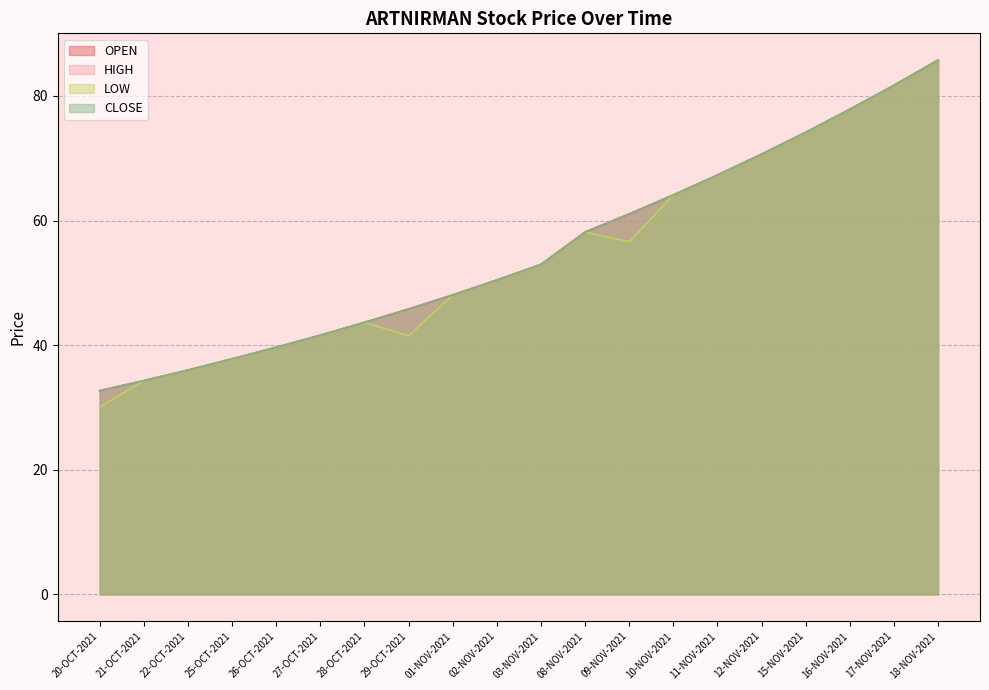

Reading left to right, extract all data points from this chart.

OPEN: 20-OCT-2021=32.7	21-OCT-2021=34.3	22-OCT-2021=36.0	25-OCT-2021=37.8	26-OCT-2021=39.6	27-OCT-2021=41.6	28-OCT-2021=43.6	29-OCT-2021=45.8	01-NOV-2021=48.0	02-NOV-2021=50.5	03-NOV-2021=53.0	08-NOV-2021=58.1	09-NOV-2021=61.0	10-NOV-2021=64.1	11-NOV-2021=67.3	12-NOV-2021=70.7	15-NOV-2021=74.2	16-NOV-2021=77.8	17-NOV-2021=81.7	18-NOV-2021=85.8
HIGH: 20-OCT-2021=32.7	21-OCT-2021=34.3	22-OCT-2021=36.0	25-OCT-2021=37.8	26-OCT-2021=39.6	27-OCT-2021=41.6	28-OCT-2021=43.6	29-OCT-2021=45.8	01-NOV-2021=48.0	02-NOV-2021=50.5	03-NOV-2021=53.0	08-NOV-2021=58.1	09-NOV-2021=61.0	10-NOV-2021=64.1	11-NOV-2021=67.3	12-NOV-2021=70.7	15-NOV-2021=74.2	16-NOV-2021=77.8	17-NOV-2021=81.7	18-NOV-2021=85.8
LOW: 20-OCT-2021=30.1	21-OCT-2021=34.3	22-OCT-2021=36.0	25-OCT-2021=37.8	26-OCT-2021=39.6	27-OCT-2021=41.6	28-OCT-2021=43.6	29-OCT-2021=41.5	01-NOV-2021=48.0	02-NOV-2021=50.5	03-NOV-2021=53.0	08-NOV-2021=58.1	09-NOV-2021=56.6	10-NOV-2021=64.1	11-NOV-2021=67.3	12-NOV-2021=70.7	15-NOV-2021=74.2	16-NOV-2021=77.8	17-NOV-2021=81.7	18-NOV-2021=85.8
CLOSE: 20-OCT-2021=32.7	21-OCT-2021=34.3	22-OCT-2021=36.0	25-OCT-2021=37.8	26-OCT-2021=39.6	27-OCT-2021=41.6	28-OCT-2021=43.6	29-OCT-2021=45.8	01-NOV-2021=48.0	02-NOV-2021=50.5	03-NOV-2021=53.0	08-NOV-2021=58.1	09-NOV-2021=61.0	10-NOV-2021=64.1	11-NOV-2021=67.3	12-NOV-2021=70.7	15-NOV-2021=74.2	16-NOV-2021=77.8	17-NOV-2021=81.7	18-NOV-2021=85.8